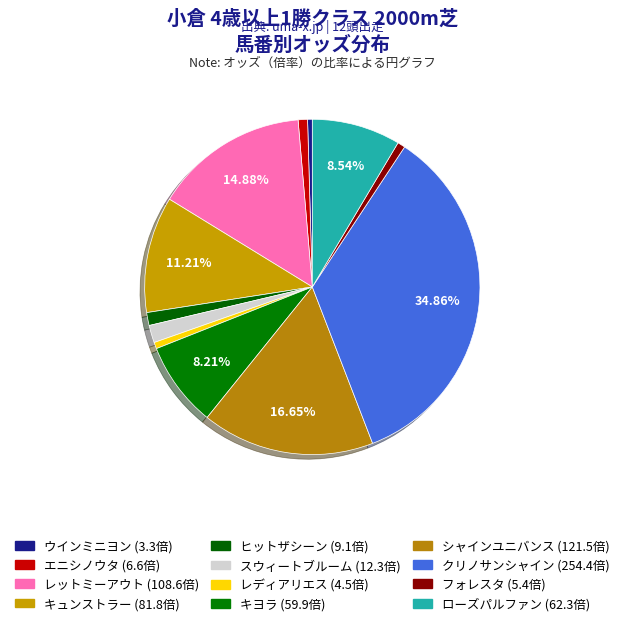

The キヨラ slice represents 23% of the pie. True or false?

False